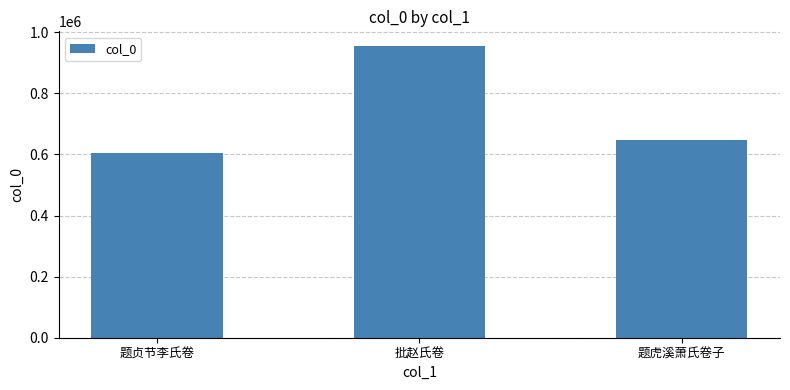

Where does the data first go above 648781?

批赵氏卷